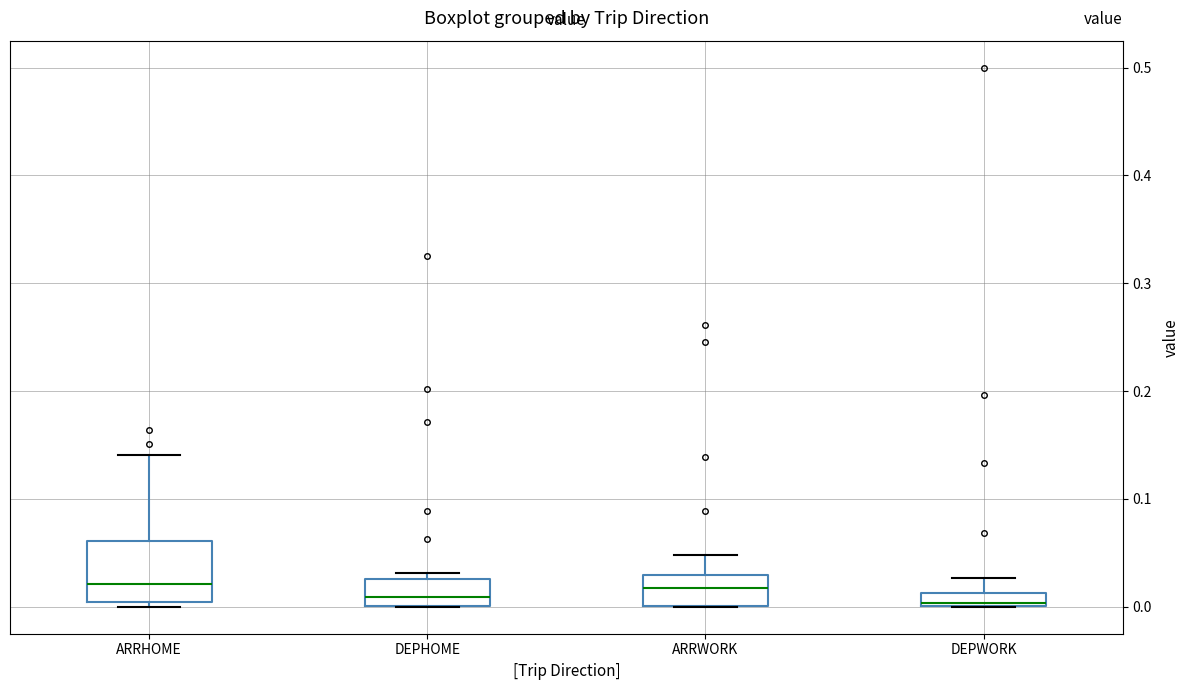

Where is the upper edge of the box for DEPWORK on the y-axis? The values are not printed on the chart, so give them approximately, as read against the axis.

0.01